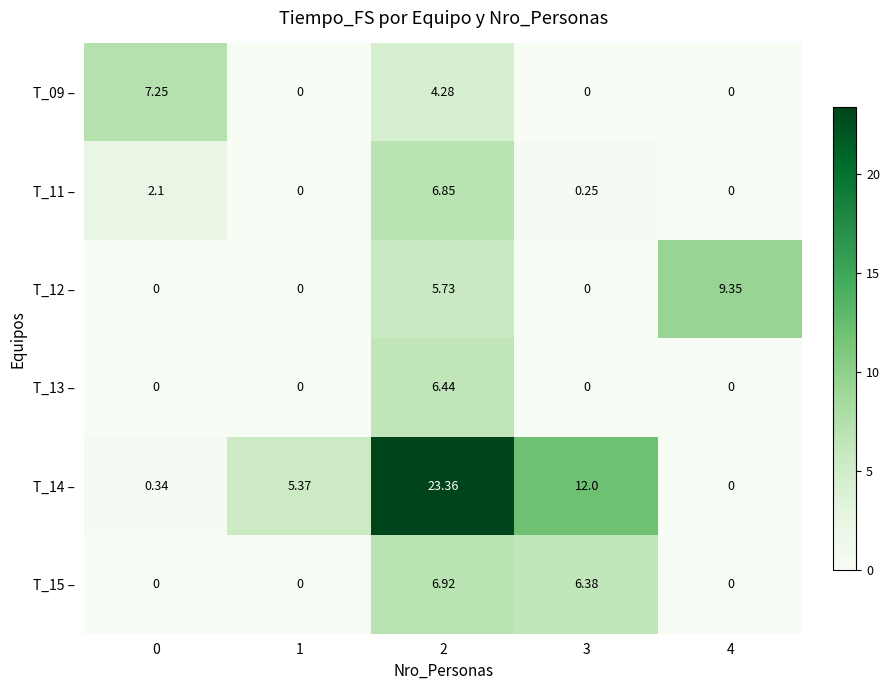

How many categories are shown in the chart?

5